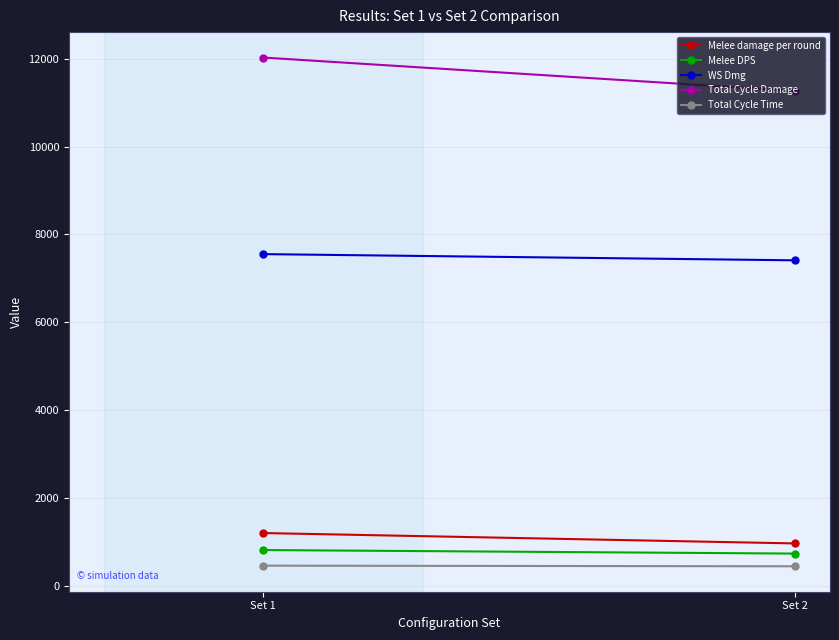

The Melee damage per round series shows 958.9 at Set 2. True or false?

True